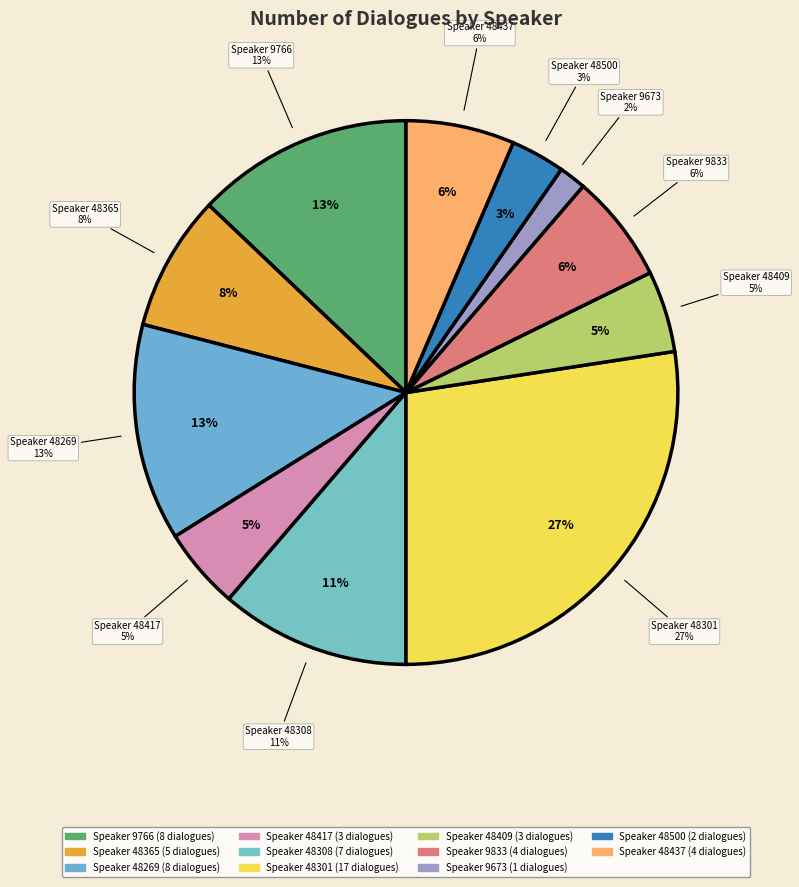

Is there a majority slice in this chart?

No